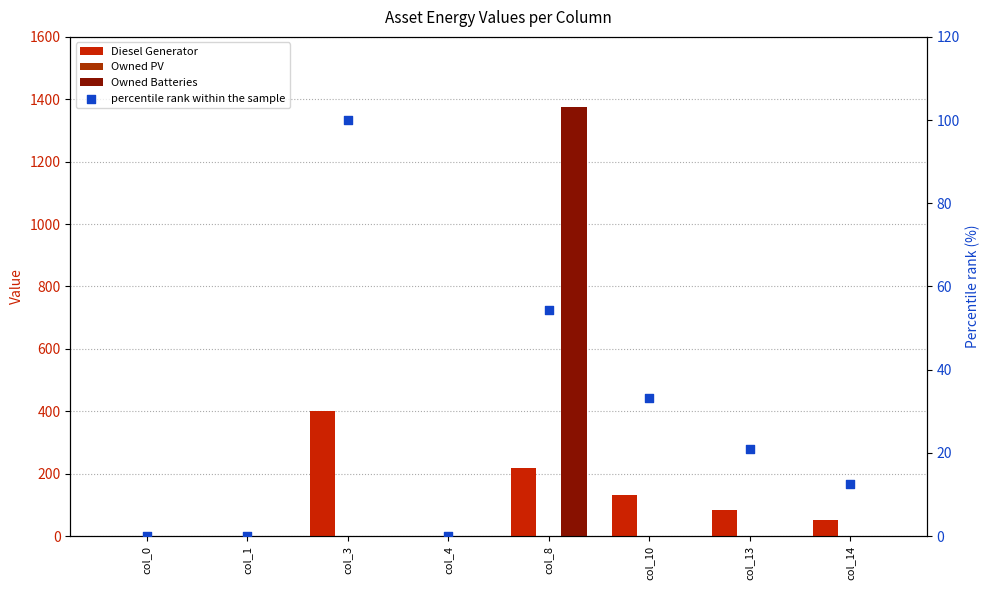

Is the value of percentile rank within the sample at col_4 greater than the value of Owned PV at col_3?

No